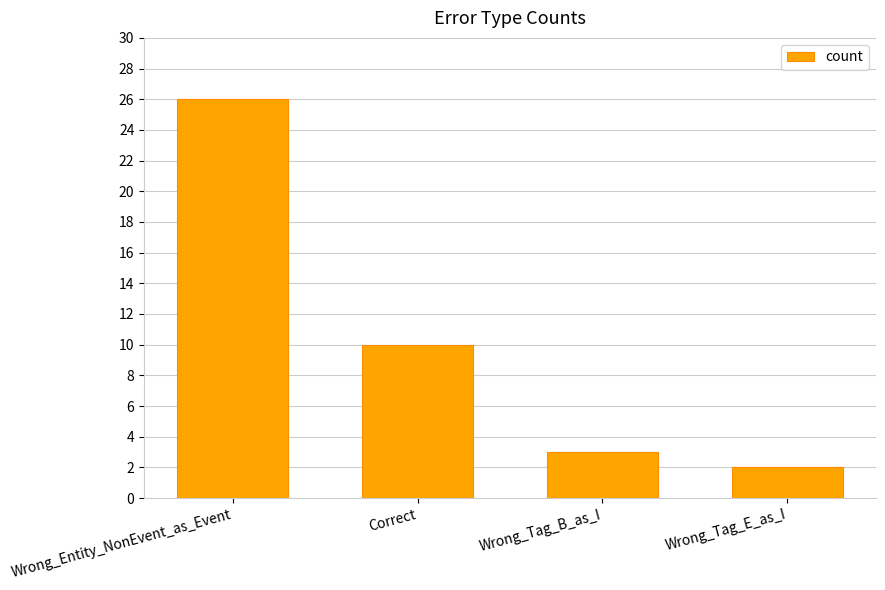

What is the change in value from Wrong_Tag_B_as_I to Wrong_Tag_E_as_I?

-1